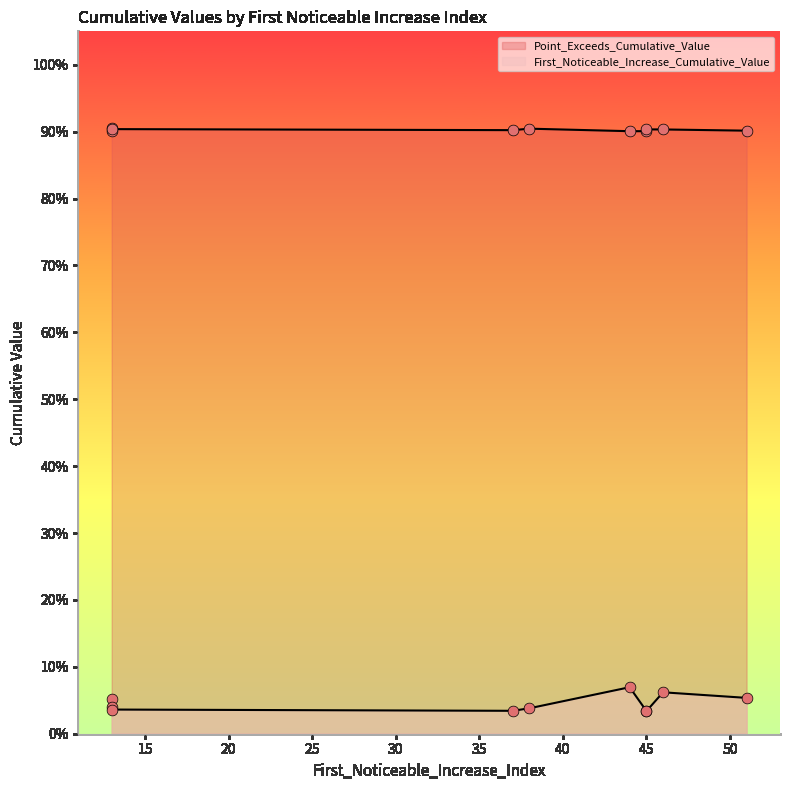

At how many categories does at least one series exceed 0?

10